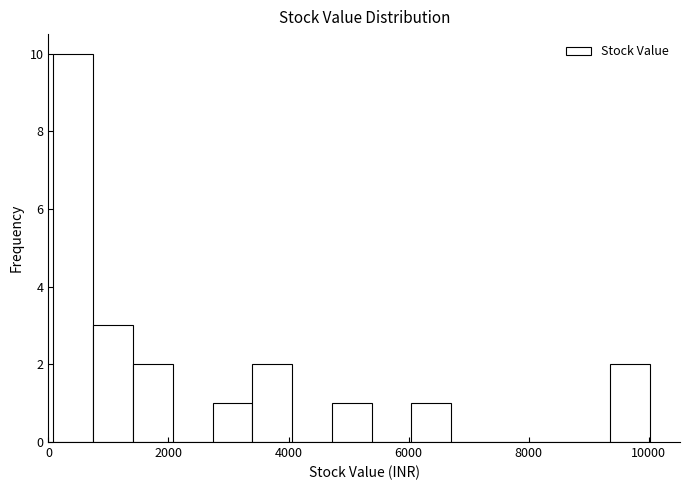

Read against the x-axis, roughly where is the centre of the tallest bar?

400